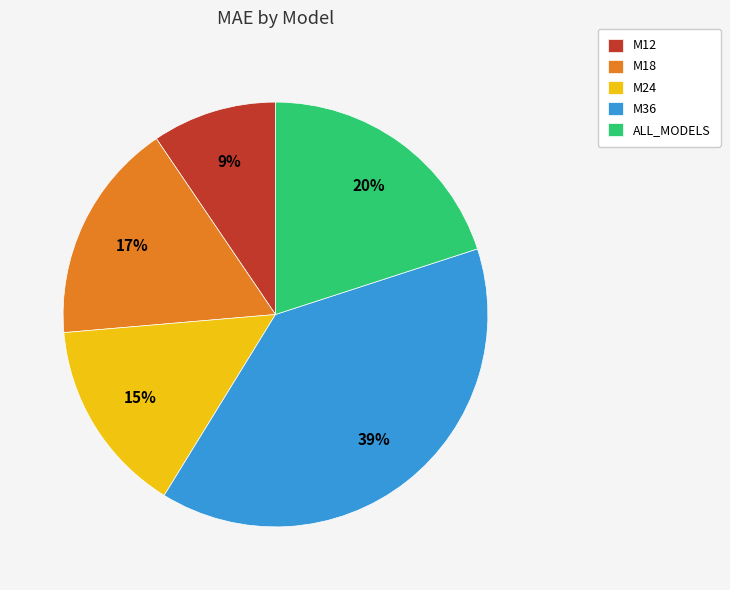

To the nearest percent, what percentage of the pie is M12?

9%